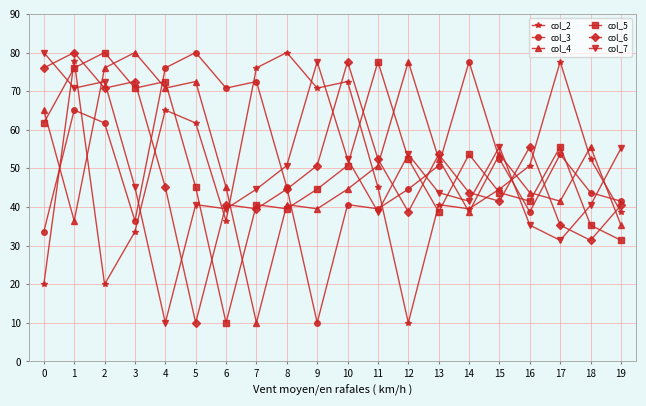

What is the value of the col_6 point at the 7th from the left?

40.6